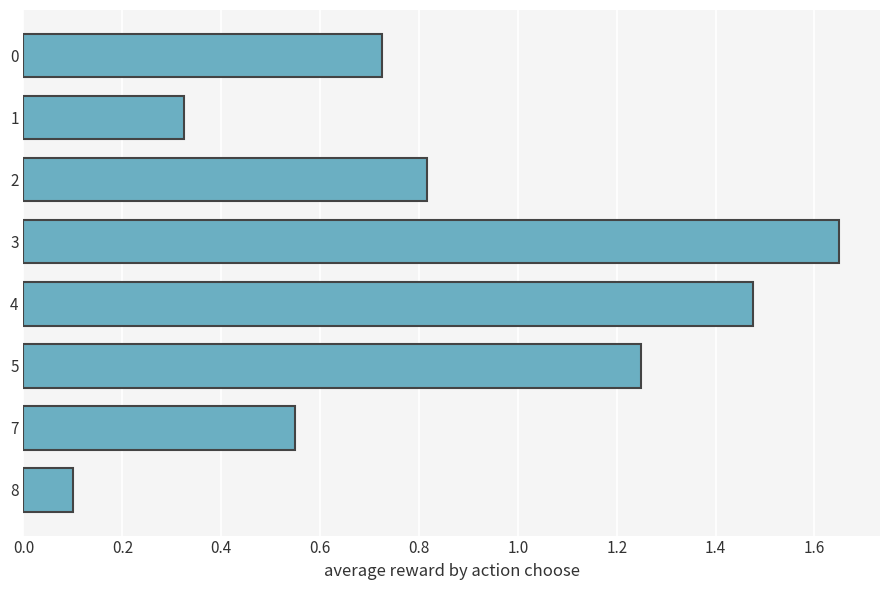

Which category has the highest value across all series?

3